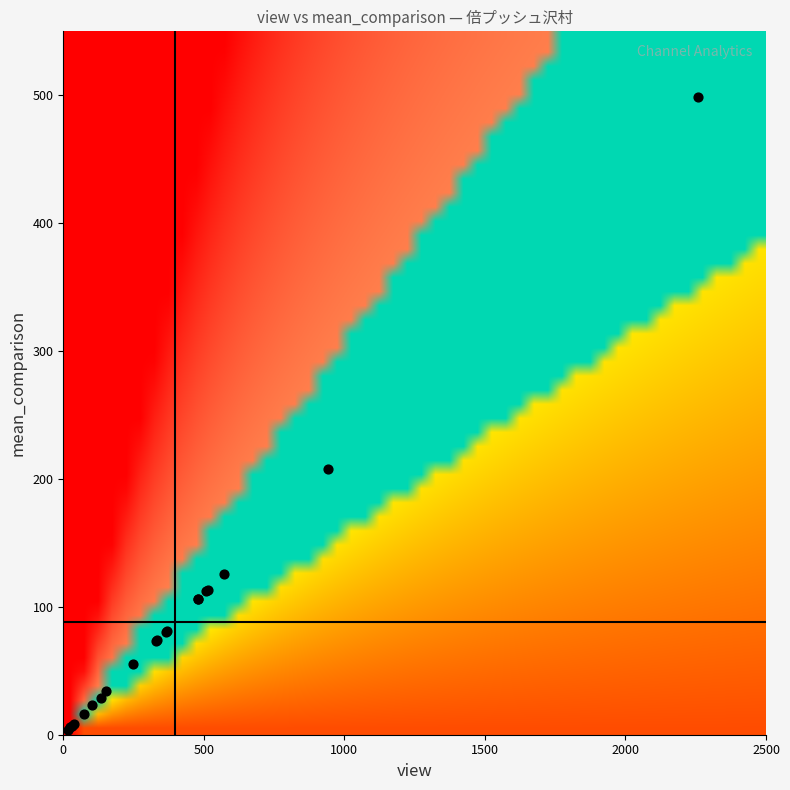

What Y value in the scatter plot is closest to 251?

208